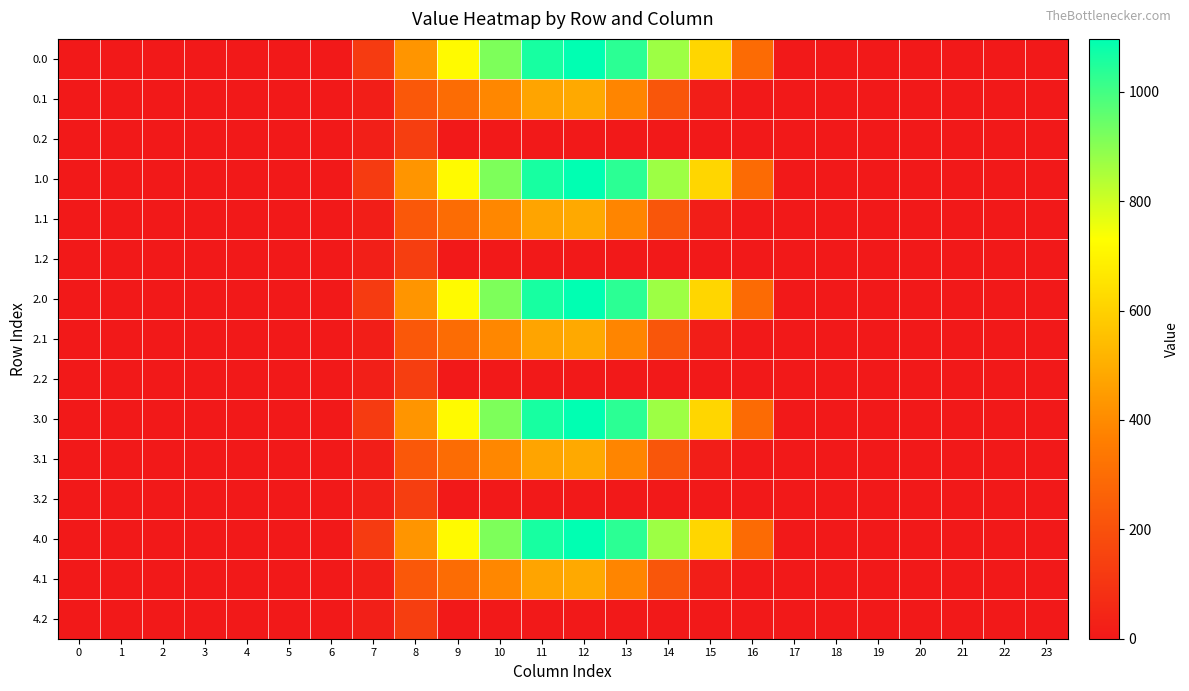

Reading right to left, transcribe all the data shown in this chart.

0.0: 23=0.0	22=0.0	21=0.0	20=0.0	19=0.0	18=0.0	17=0.0	16=294.5	15=615.9	14=870.6	13=1032.9	12=1096.7	11=1060.3	10=916.2	9=716.9	8=430.3	7=120.6	6=0.0	5=0.0	4=0.0	3=0.0	2=0.0	1=0.0	0=0.0
0.1: 23=0.0	22=0.0	21=0.0	20=0.0	19=0.0	18=0.0	17=0.0	16=0.0	15=17.3	14=219.2	13=382.7	12=485.4	11=471.7	10=388.1	9=295.9	8=227.5	7=17.7	6=0.0	5=0.0	4=0.0	3=0.0	2=0.0	1=0.0	0=0.0
0.2: 23=0.0	22=0.0	21=0.0	20=0.0	19=0.0	18=0.0	17=0.0	16=0.0	15=0.0	14=0.0	13=0.0	12=0.0	11=0.0	10=0.0	9=0.0	8=134.2	7=22.3	6=0.0	5=0.0	4=0.0	3=0.0	2=0.0	1=0.0	0=0.0
1.0: 23=0.0	22=0.0	21=0.0	20=0.0	19=0.0	18=0.0	17=0.0	16=294.5	15=615.9	14=870.6	13=1032.9	12=1096.7	11=1060.3	10=916.2	9=716.9	8=430.3	7=120.6	6=0.0	5=0.0	4=0.0	3=0.0	2=0.0	1=0.0	0=0.0
1.1: 23=0.0	22=0.0	21=0.0	20=0.0	19=0.0	18=0.0	17=0.0	16=0.0	15=17.3	14=219.2	13=382.7	12=485.4	11=471.7	10=388.1	9=295.9	8=227.5	7=17.7	6=0.0	5=0.0	4=0.0	3=0.0	2=0.0	1=0.0	0=0.0
1.2: 23=0.0	22=0.0	21=0.0	20=0.0	19=0.0	18=0.0	17=0.0	16=0.0	15=0.0	14=0.0	13=0.0	12=0.0	11=0.0	10=0.0	9=0.0	8=134.2	7=22.3	6=0.0	5=0.0	4=0.0	3=0.0	2=0.0	1=0.0	0=0.0
2.0: 23=0.0	22=0.0	21=0.0	20=0.0	19=0.0	18=0.0	17=0.0	16=294.5	15=615.9	14=870.6	13=1032.9	12=1096.7	11=1060.3	10=916.2	9=716.9	8=430.3	7=120.6	6=0.0	5=0.0	4=0.0	3=0.0	2=0.0	1=0.0	0=0.0
2.1: 23=0.0	22=0.0	21=0.0	20=0.0	19=0.0	18=0.0	17=0.0	16=0.0	15=17.3	14=219.2	13=382.7	12=485.4	11=471.7	10=388.1	9=295.9	8=227.5	7=17.7	6=0.0	5=0.0	4=0.0	3=0.0	2=0.0	1=0.0	0=0.0
2.2: 23=0.0	22=0.0	21=0.0	20=0.0	19=0.0	18=0.0	17=0.0	16=0.0	15=0.0	14=0.0	13=0.0	12=0.0	11=0.0	10=0.0	9=0.0	8=134.2	7=22.3	6=0.0	5=0.0	4=0.0	3=0.0	2=0.0	1=0.0	0=0.0
3.0: 23=0.0	22=0.0	21=0.0	20=0.0	19=0.0	18=0.0	17=0.0	16=294.5	15=615.9	14=870.6	13=1032.9	12=1096.7	11=1060.3	10=916.2	9=716.9	8=430.3	7=120.6	6=0.0	5=0.0	4=0.0	3=0.0	2=0.0	1=0.0	0=0.0
3.1: 23=0.0	22=0.0	21=0.0	20=0.0	19=0.0	18=0.0	17=0.0	16=0.0	15=17.3	14=219.2	13=382.7	12=485.4	11=471.7	10=388.1	9=295.9	8=227.5	7=17.7	6=0.0	5=0.0	4=0.0	3=0.0	2=0.0	1=0.0	0=0.0
3.2: 23=0.0	22=0.0	21=0.0	20=0.0	19=0.0	18=0.0	17=0.0	16=0.0	15=0.0	14=0.0	13=0.0	12=0.0	11=0.0	10=0.0	9=0.0	8=134.2	7=22.3	6=0.0	5=0.0	4=0.0	3=0.0	2=0.0	1=0.0	0=0.0
4.0: 23=0.0	22=0.0	21=0.0	20=0.0	19=0.0	18=0.0	17=0.0	16=294.5	15=615.9	14=870.6	13=1032.9	12=1096.7	11=1060.3	10=916.2	9=716.9	8=430.3	7=120.6	6=0.0	5=0.0	4=0.0	3=0.0	2=0.0	1=0.0	0=0.0
4.1: 23=0.0	22=0.0	21=0.0	20=0.0	19=0.0	18=0.0	17=0.0	16=0.0	15=17.3	14=219.2	13=382.7	12=485.4	11=471.7	10=388.1	9=295.9	8=227.5	7=17.7	6=0.0	5=0.0	4=0.0	3=0.0	2=0.0	1=0.0	0=0.0
4.2: 23=0.0	22=0.0	21=0.0	20=0.0	19=0.0	18=0.0	17=0.0	16=0.0	15=0.0	14=0.0	13=0.0	12=0.0	11=0.0	10=0.0	9=0.0	8=134.2	7=22.3	6=0.0	5=0.0	4=0.0	3=0.0	2=0.0	1=0.0	0=0.0